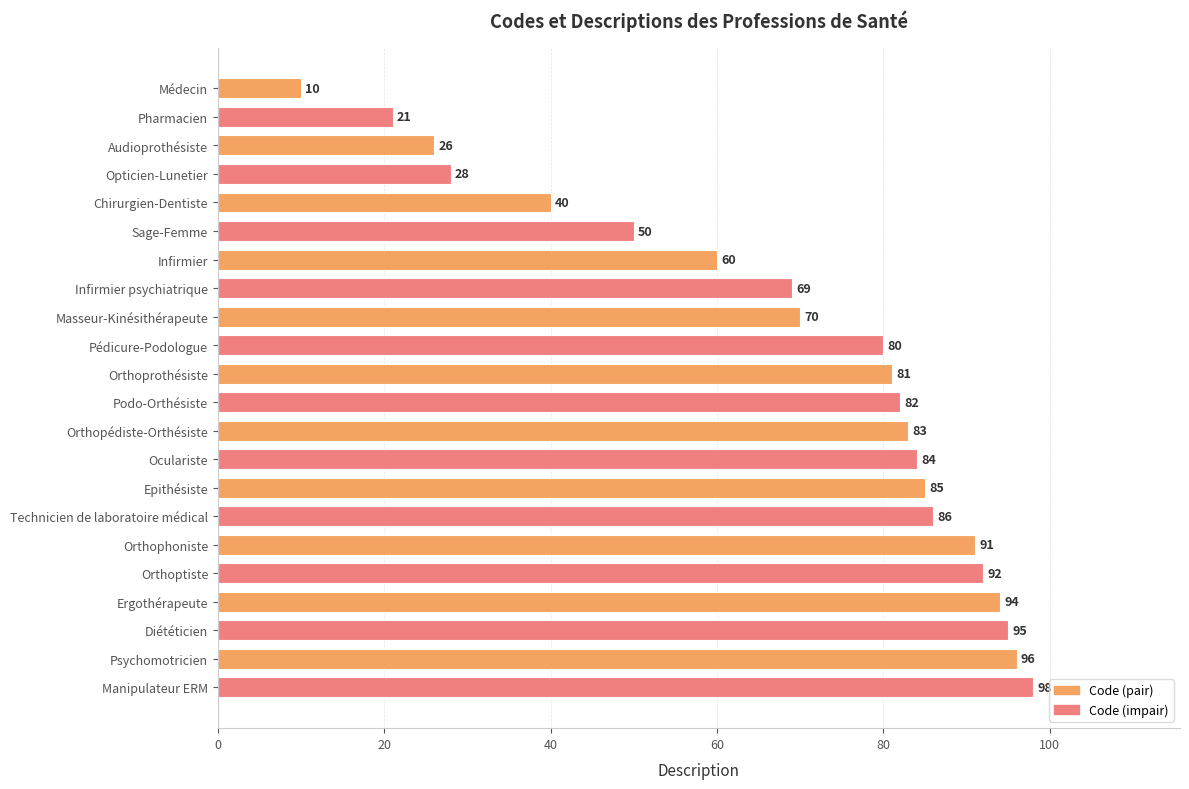

What is the difference between the maximum and minimum values?

88